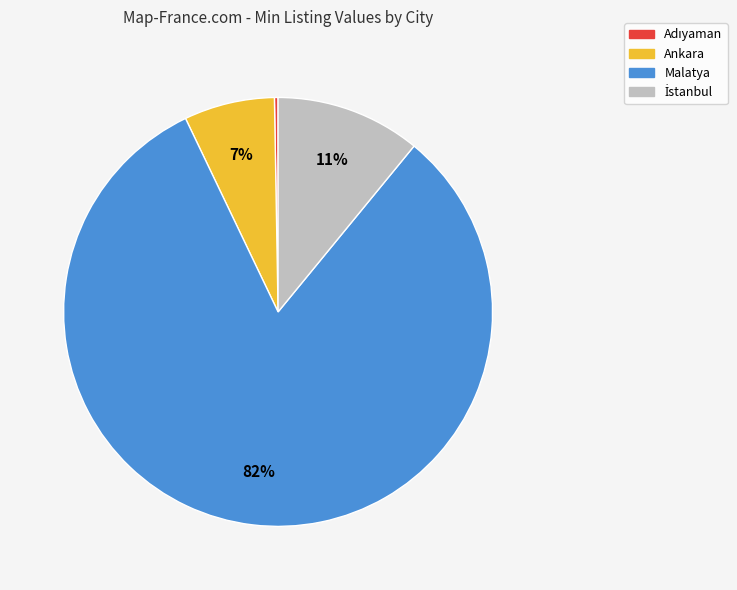

What is the majority slice?

Malatya